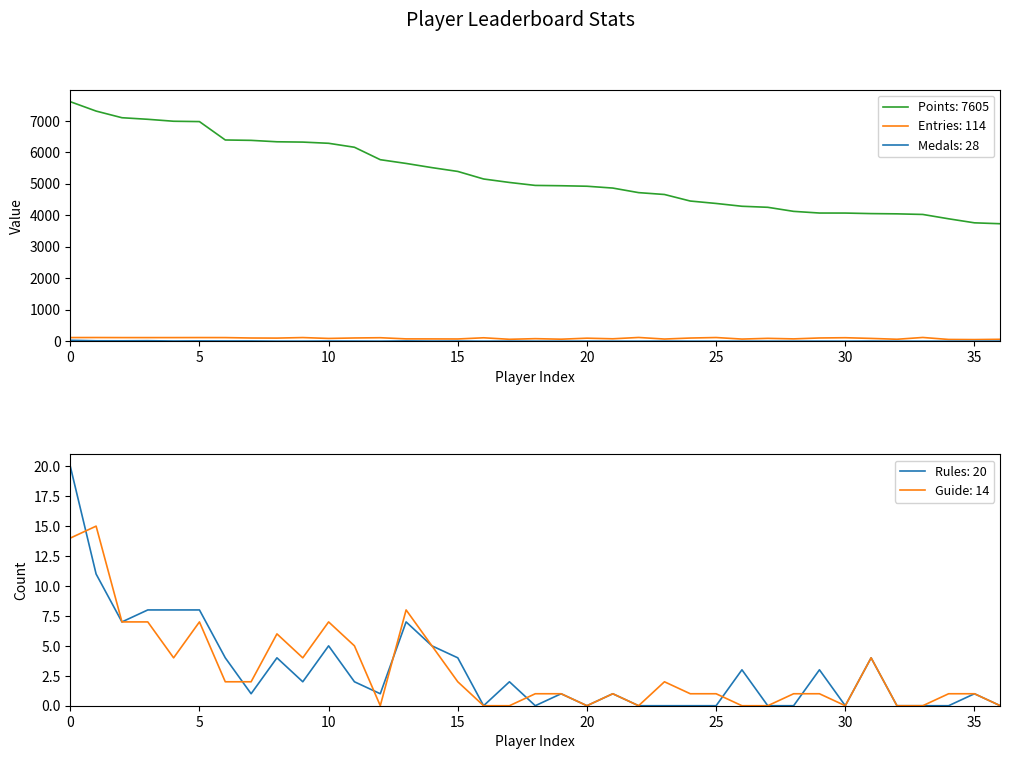

What is the label of the 36th point from the left?

35